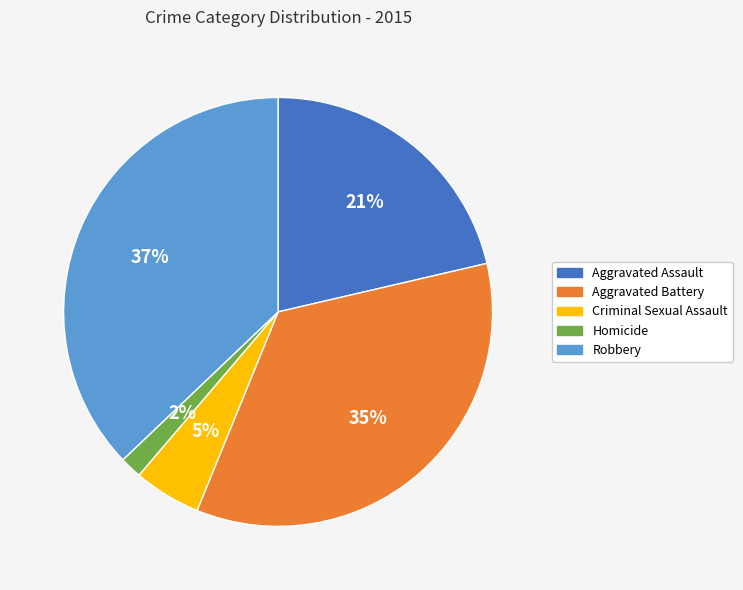

Which has a higher value, Robbery or Homicide?

Robbery